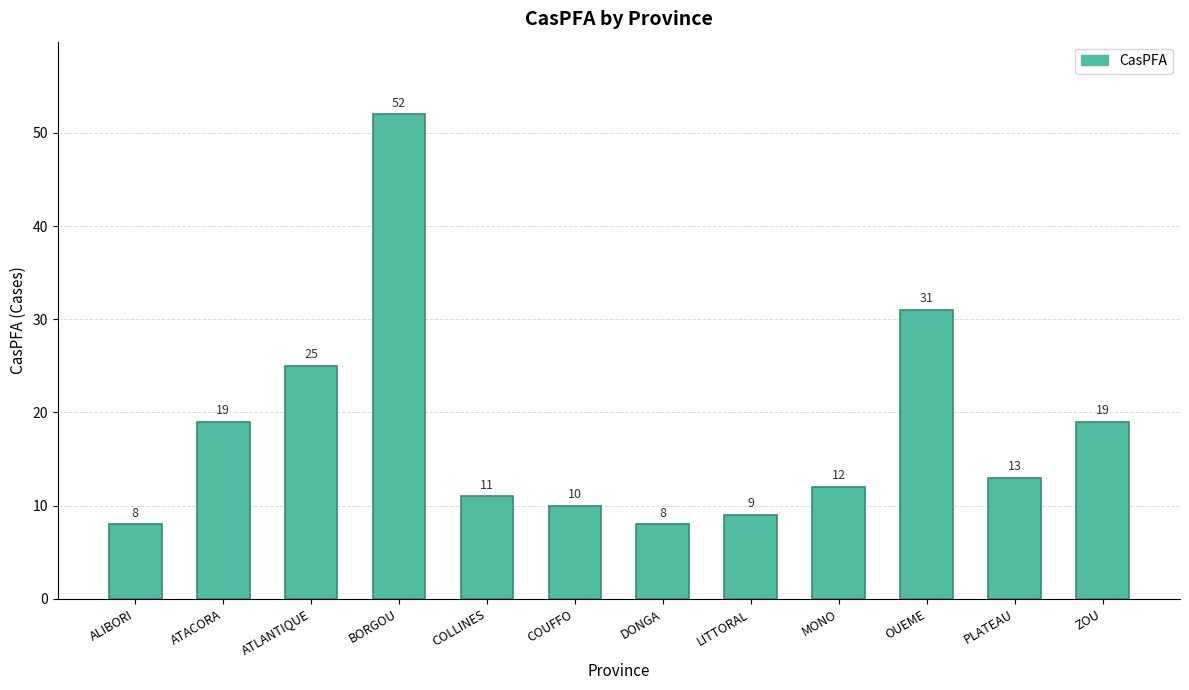

How many categories are shown in the chart?

12